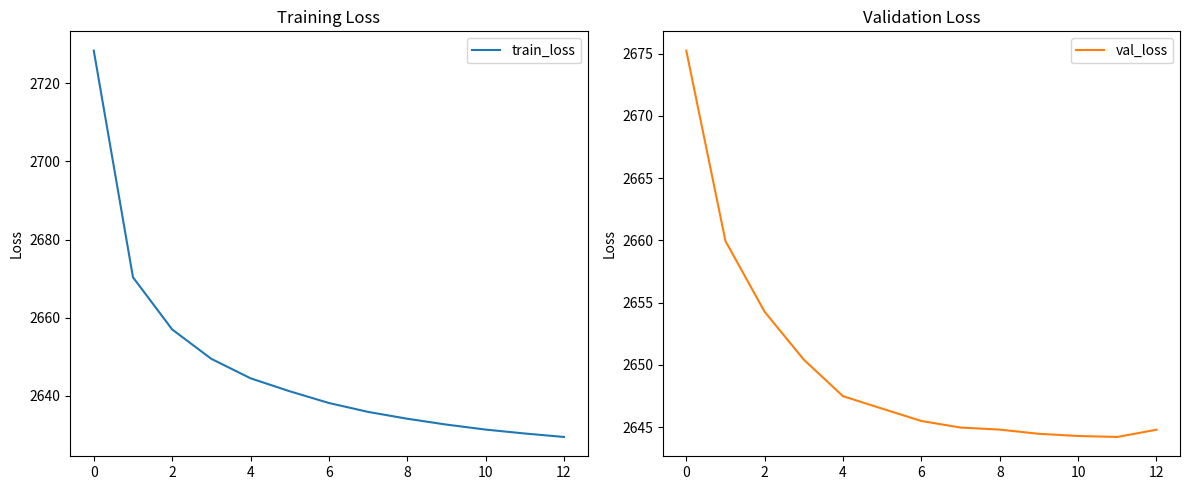

The val_loss series shows 3715.4 at 8. True or false?

False